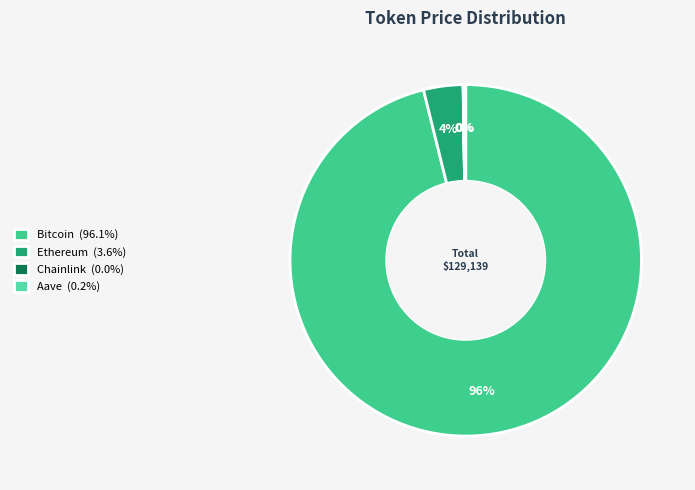

Is it true that Bitcoin is 87% of the pie?

False